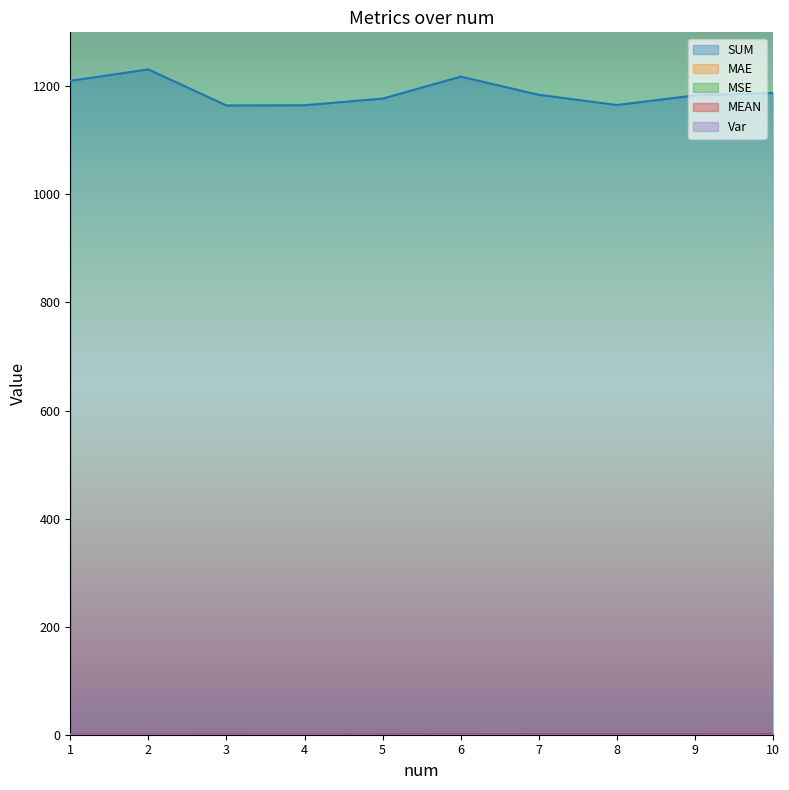

What is the difference between the second highest and minimum values in the SUM series?

53.4